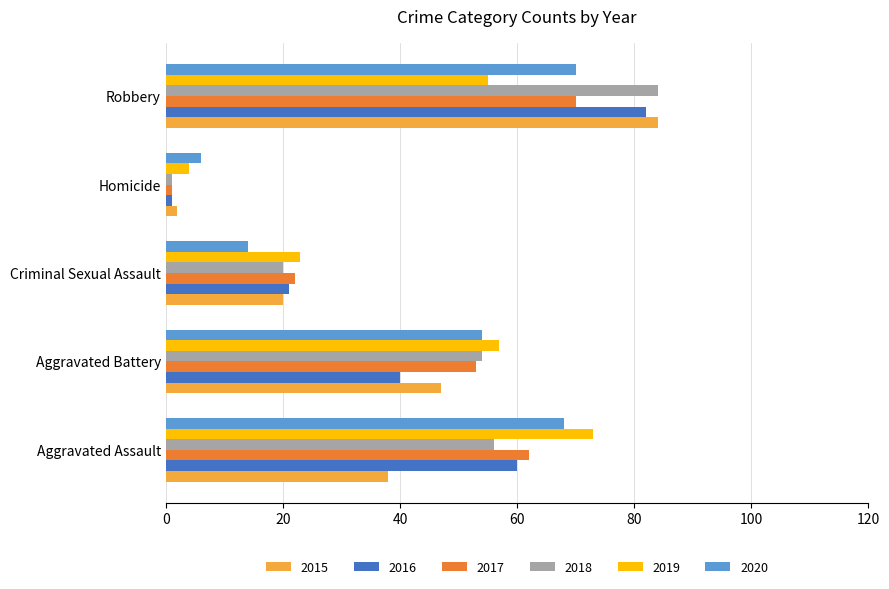

What is the smallest value displayed?

1